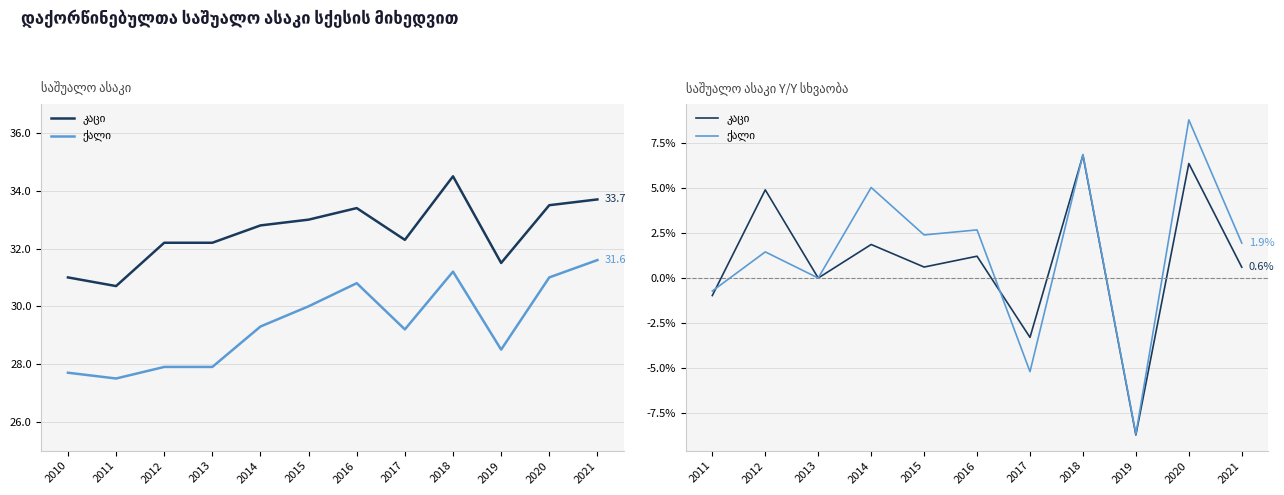

The ქალი series shows 11.7 at 2020. True or false?

False